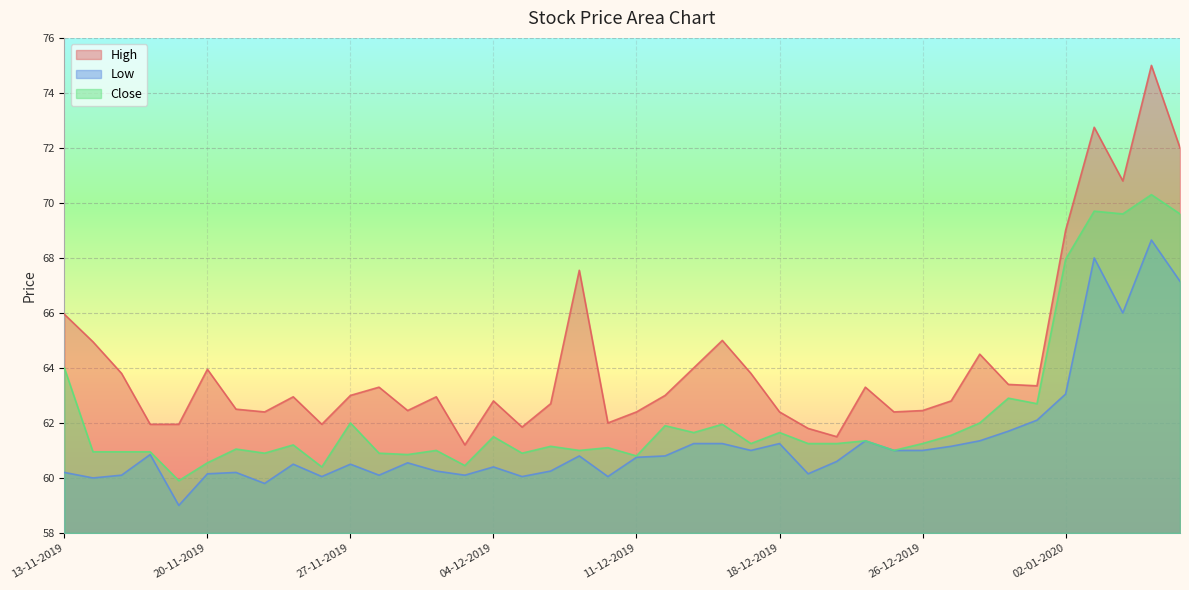

What is the total value across all series at 13-12-2019?

186.9